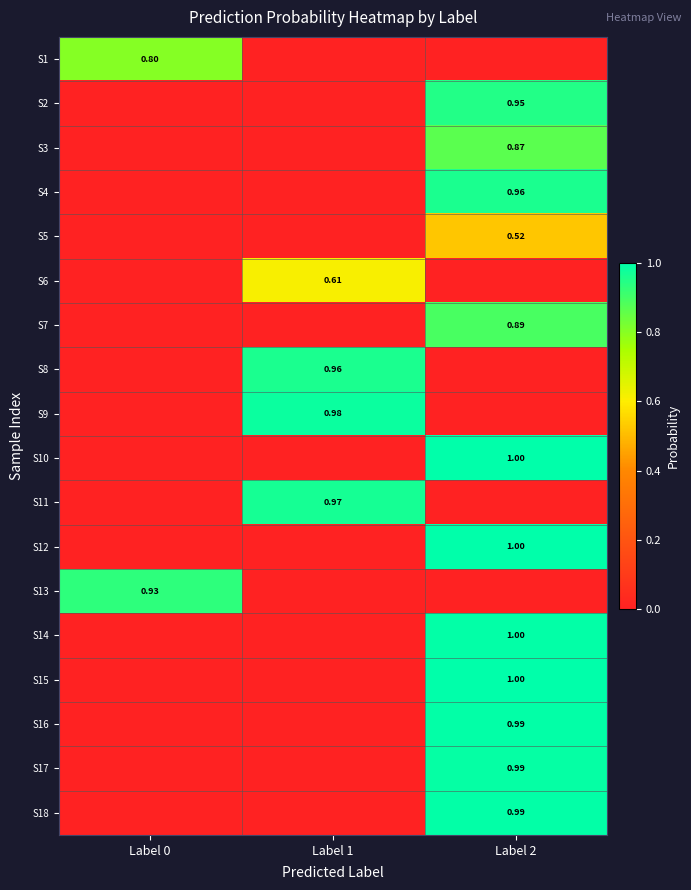

How many distinct data groups are displayed?

18